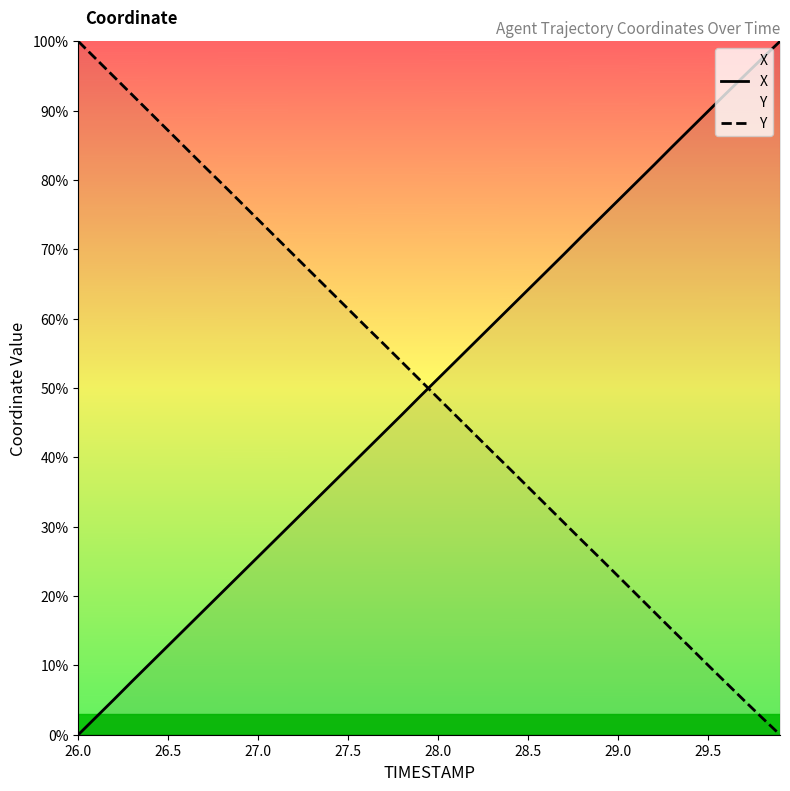

The value of X at 27.0 is 34.1. True or false?

False